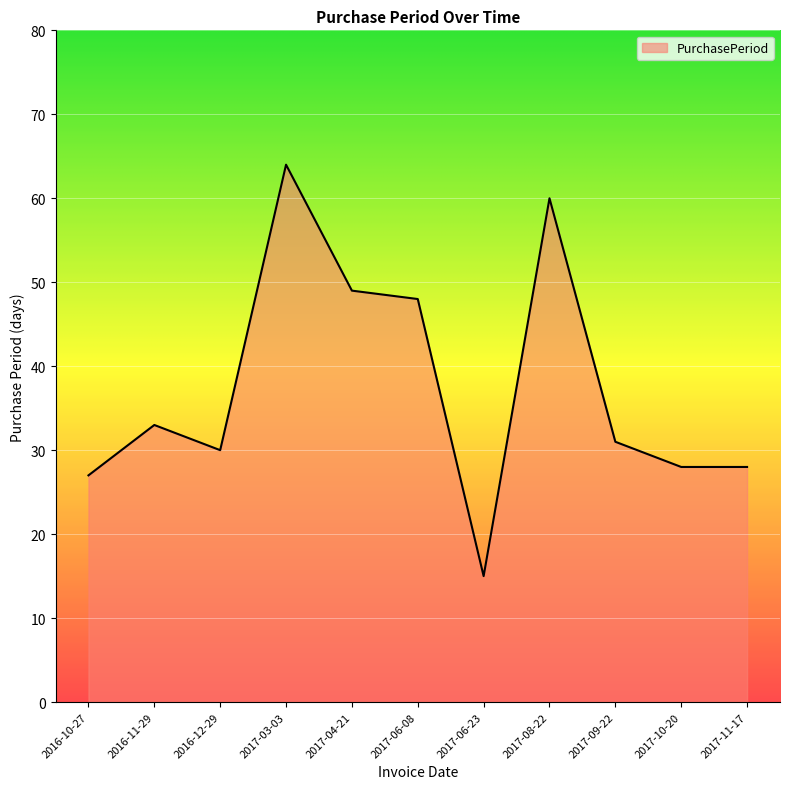

What is the change in value from 2016-12-29 to 2017-10-20?

-2